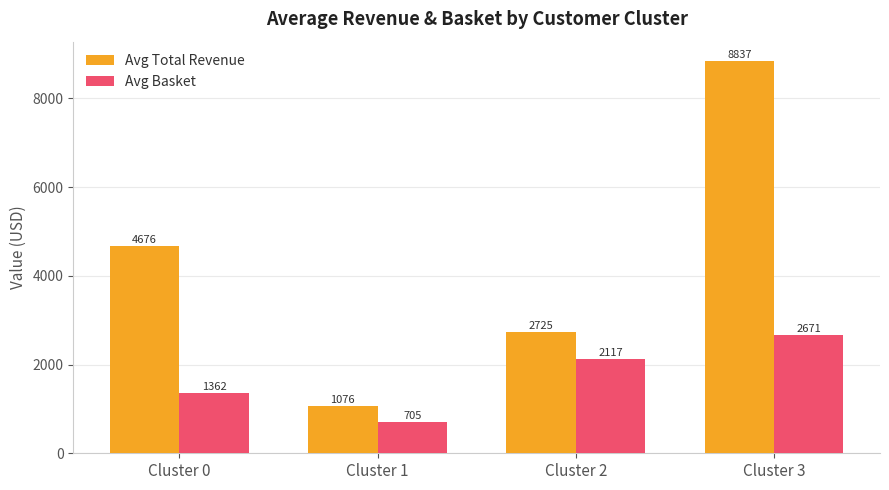

True or false: Avg Total Revenue has a value of 4675.9 at Cluster 0.

True